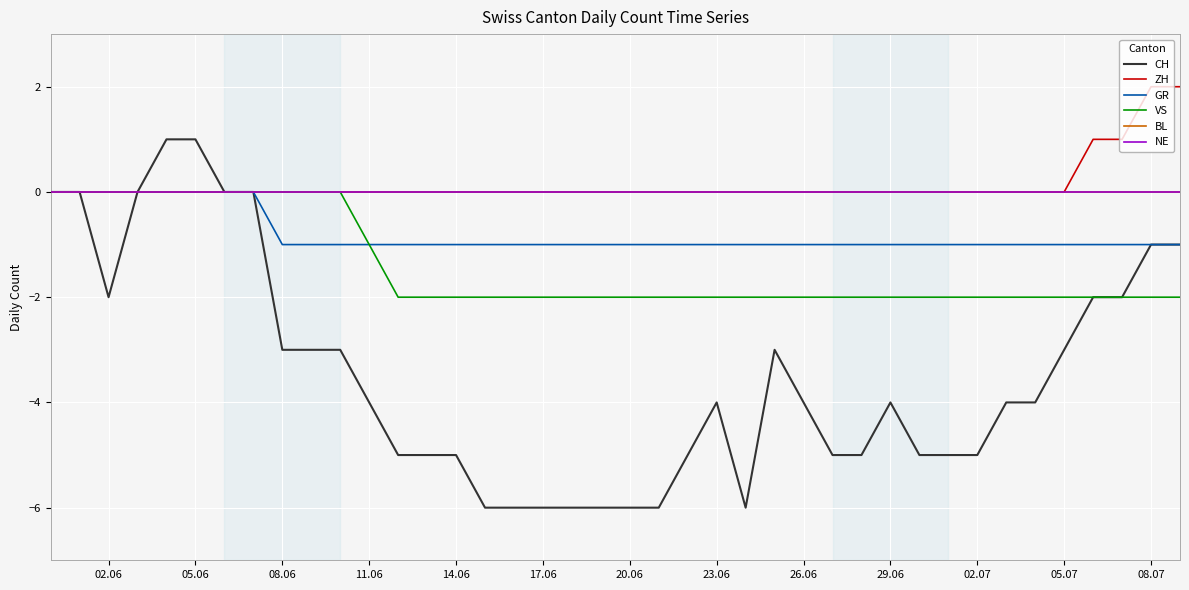

True or false: BL and CH cross at least once.

False